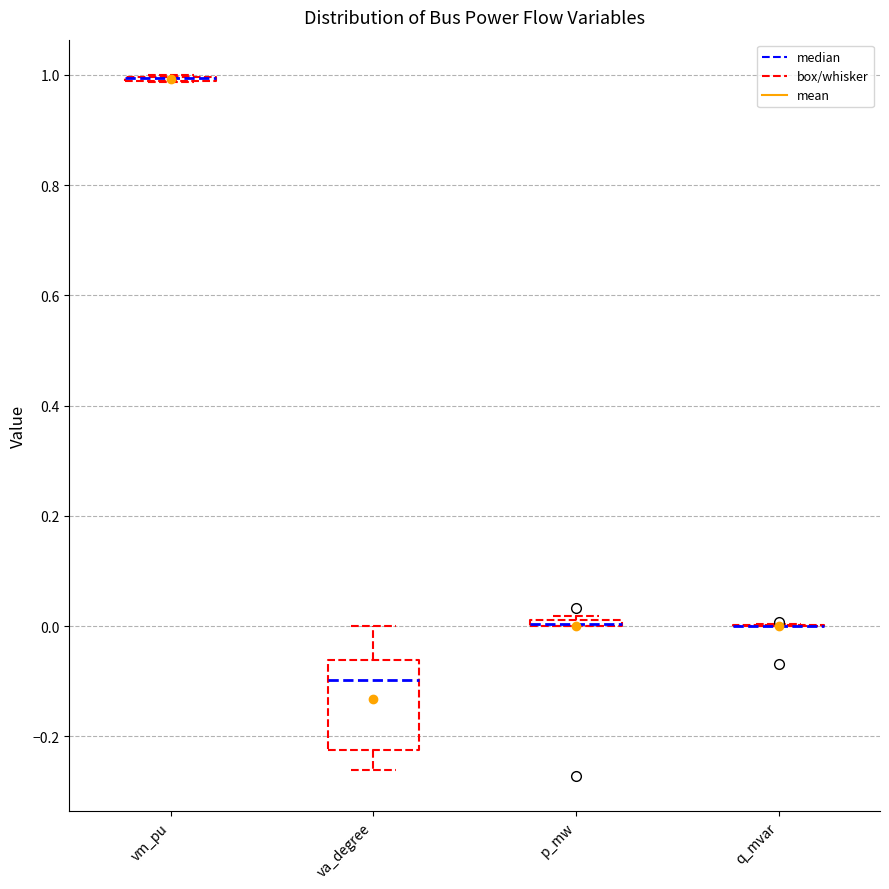

Where is the upper edge of the box for va_degree on the y-axis? The values are not printed on the chart, so give them approximately, as read against the axis.

-0.06